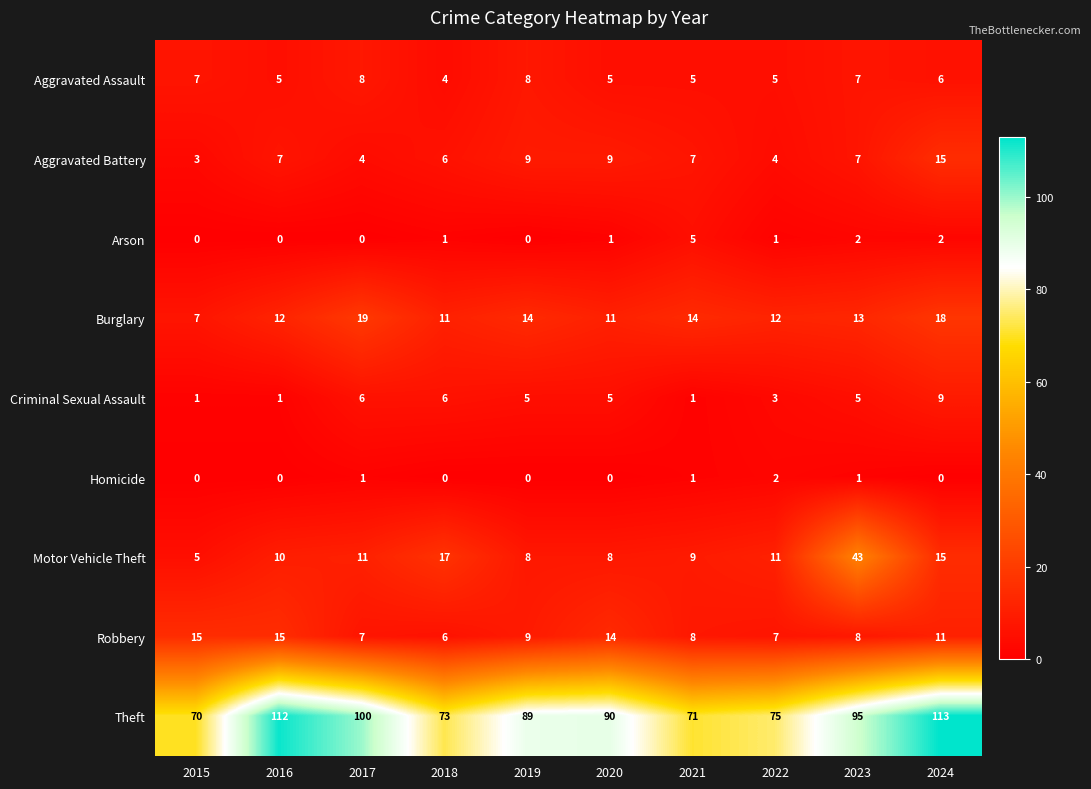

What value does the Motor Vehicle Theft series have at 2021?

9